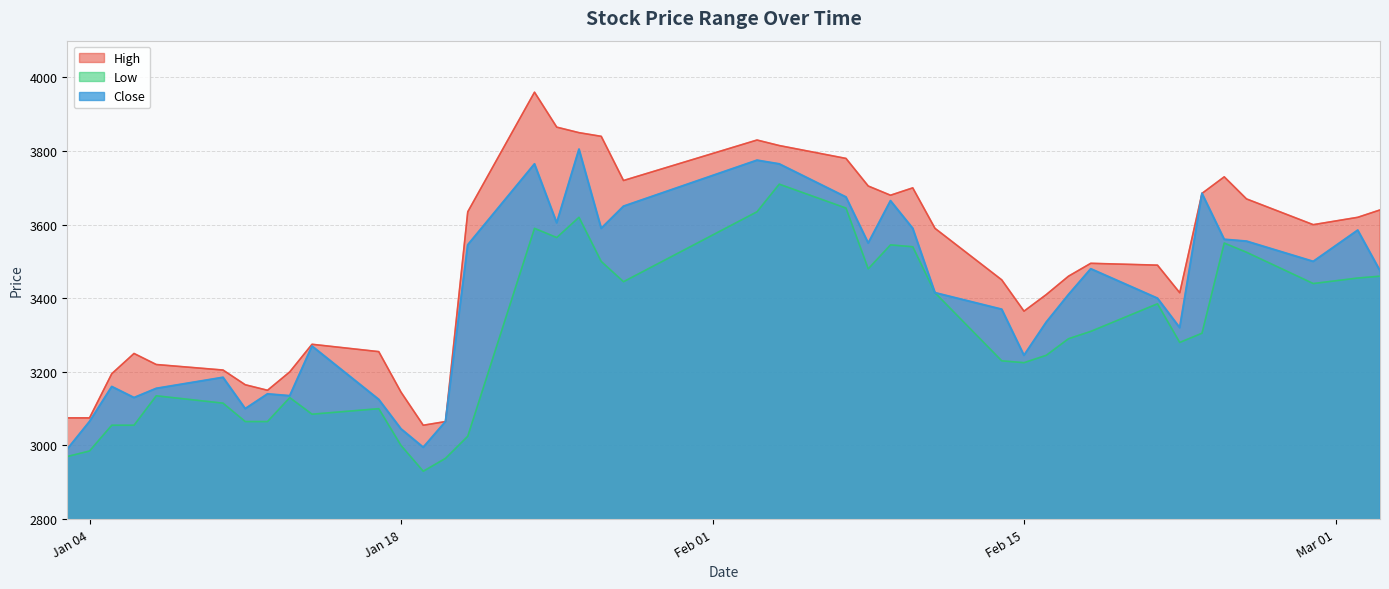

True or false: Low and High cross at least once.

False